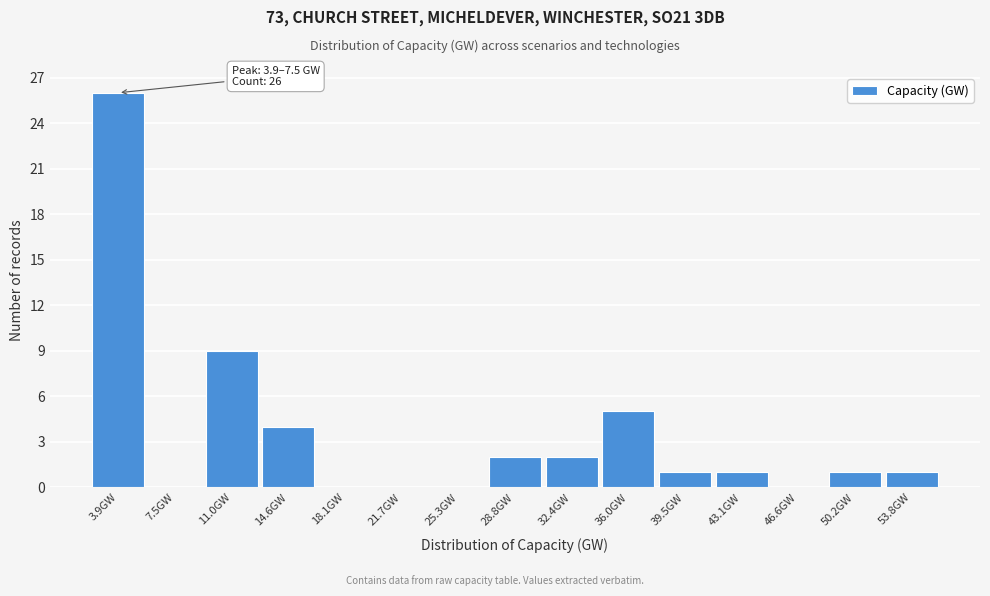

Reading left to right, list all the values displayed in this chart.

3.9GW=26	7.5GW=0	11.0GW=9	14.6GW=4	18.1GW=0	21.7GW=0	25.3GW=0	28.8GW=2	32.4GW=2	36.0GW=5	39.5GW=1	43.1GW=1	46.6GW=0	50.2GW=1	53.8GW=1